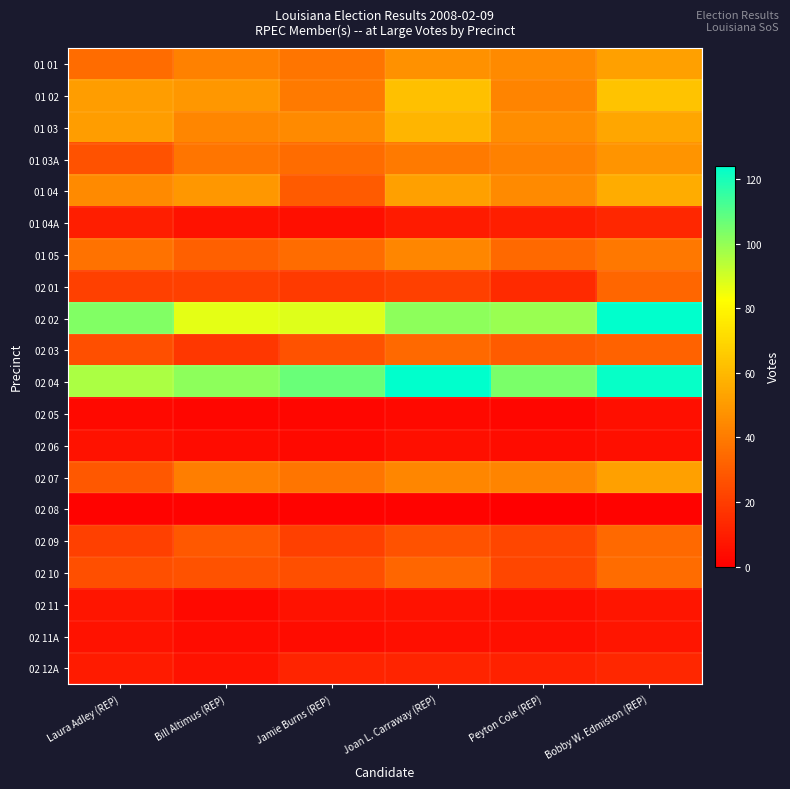

What is the maximum value shown in the chart?

124